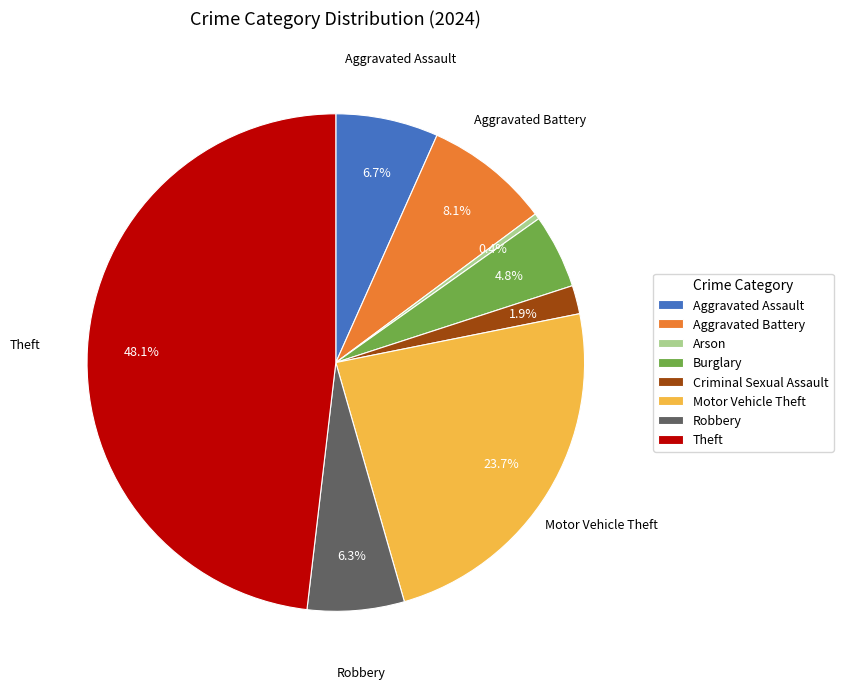

What percentage is NOT represented by Burglary?

95.2%